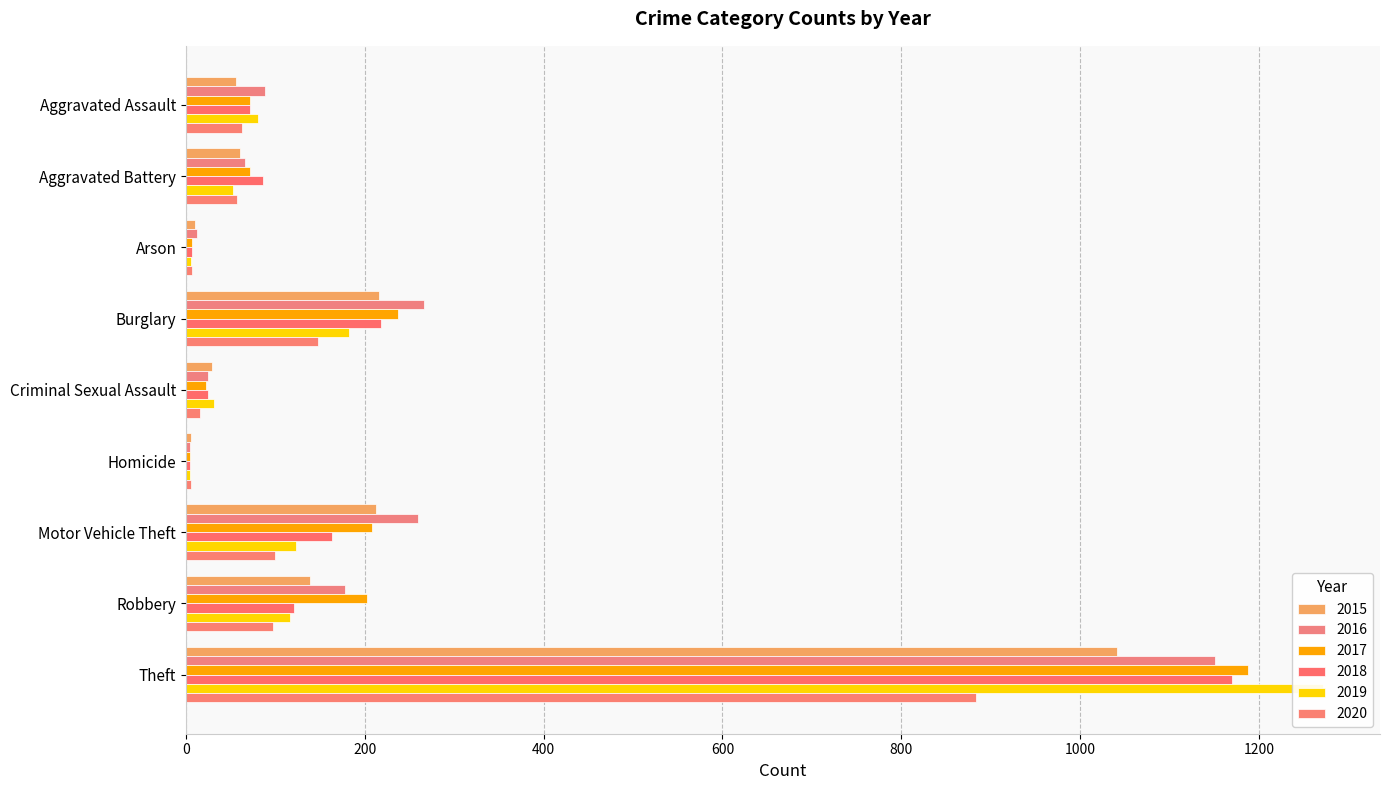

How many data points in 2020 are above 62?

4